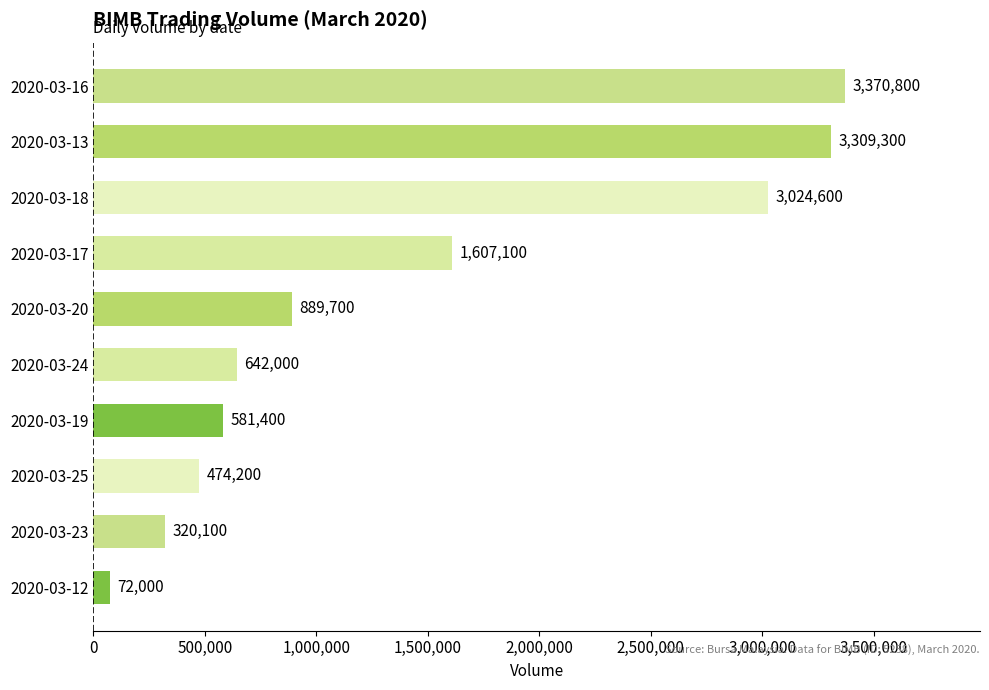

What is the sum of all values?

14291200